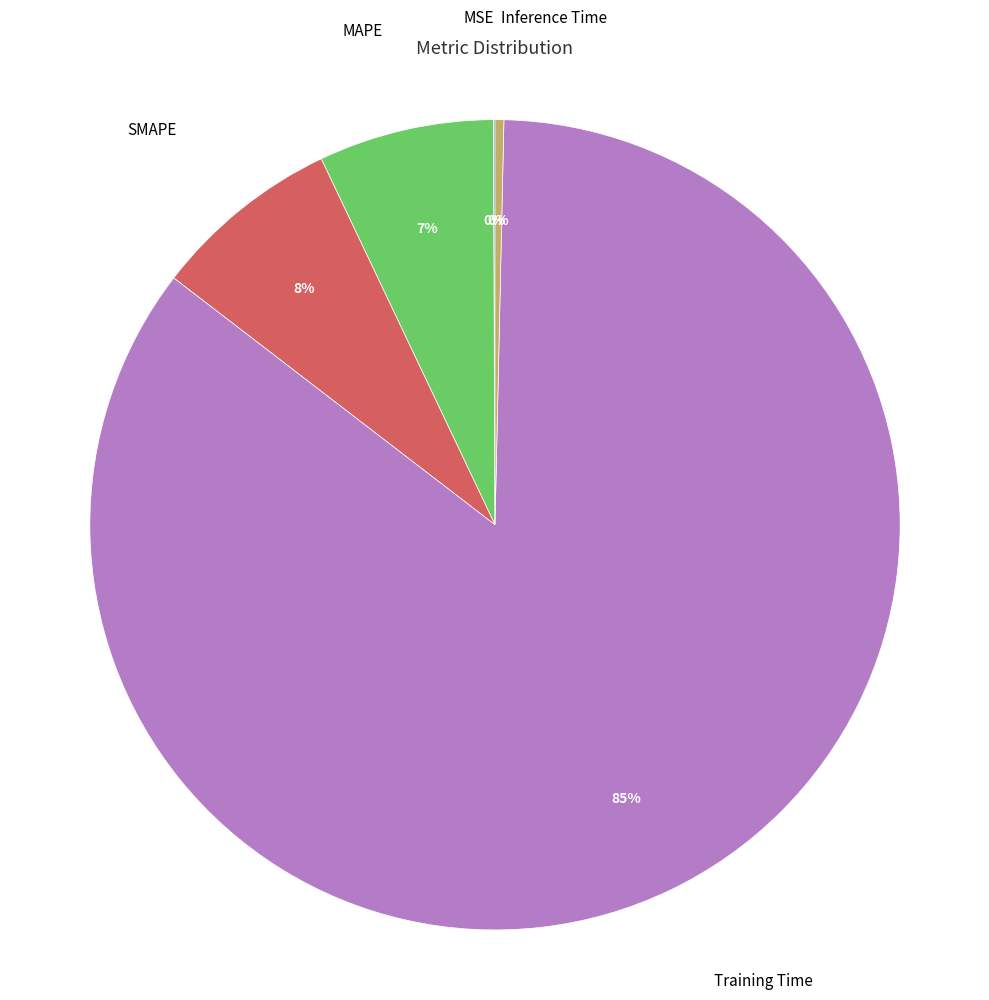

Is there a majority slice in this chart?

Yes